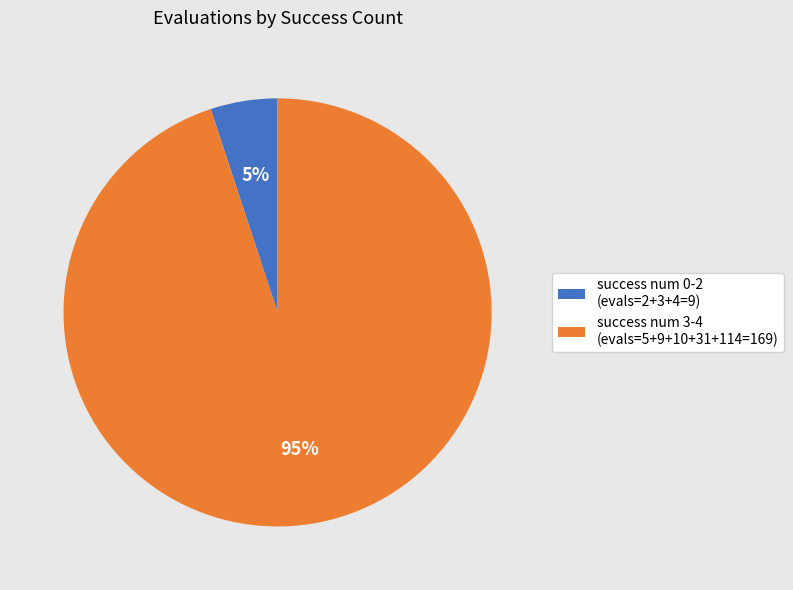

To the nearest percent, what is the average slice percentage?

50%